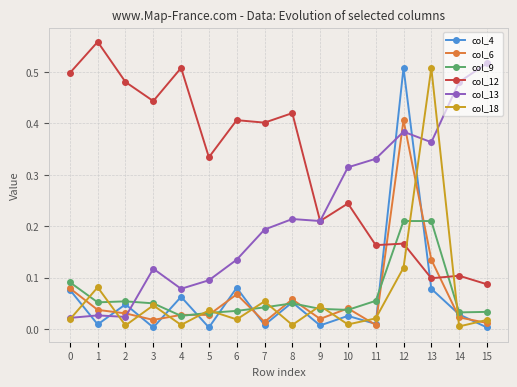

Is the value of col_13 at 10 greater than the value of col_18 at 1?

Yes